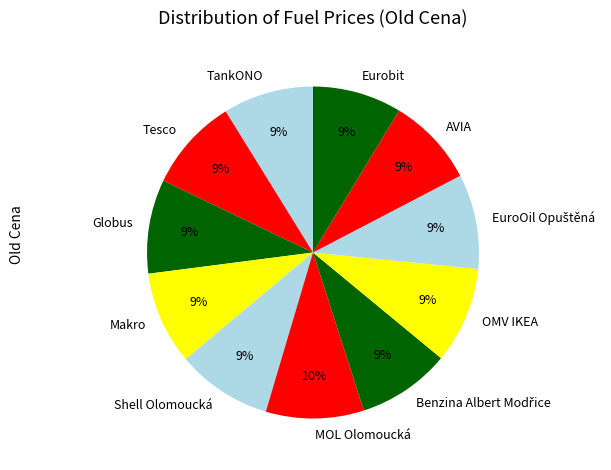

Which has a higher value, AVIA or MOL Olomoucká?

MOL Olomoucká